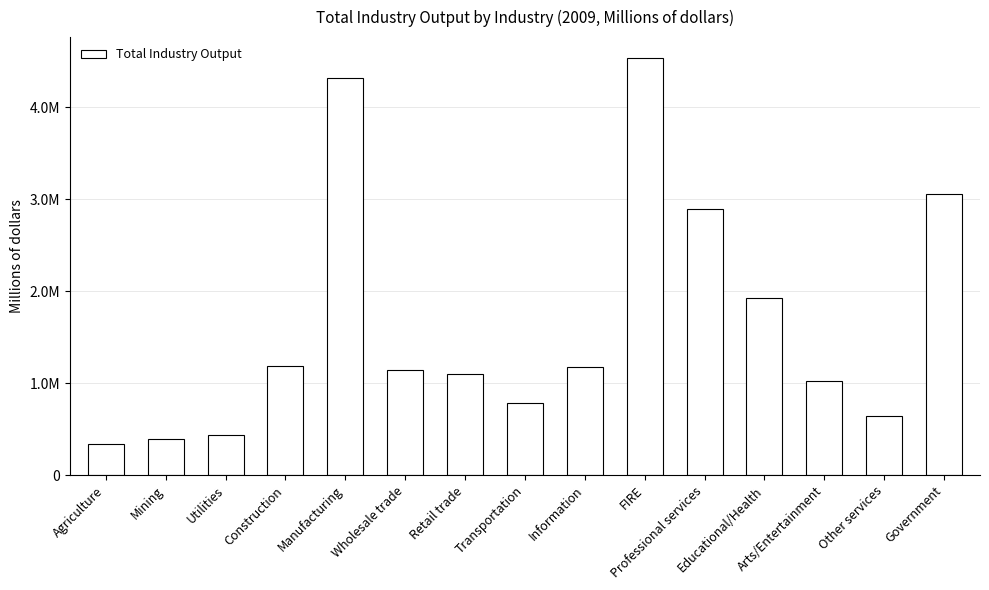

What position from the right is Government?

1